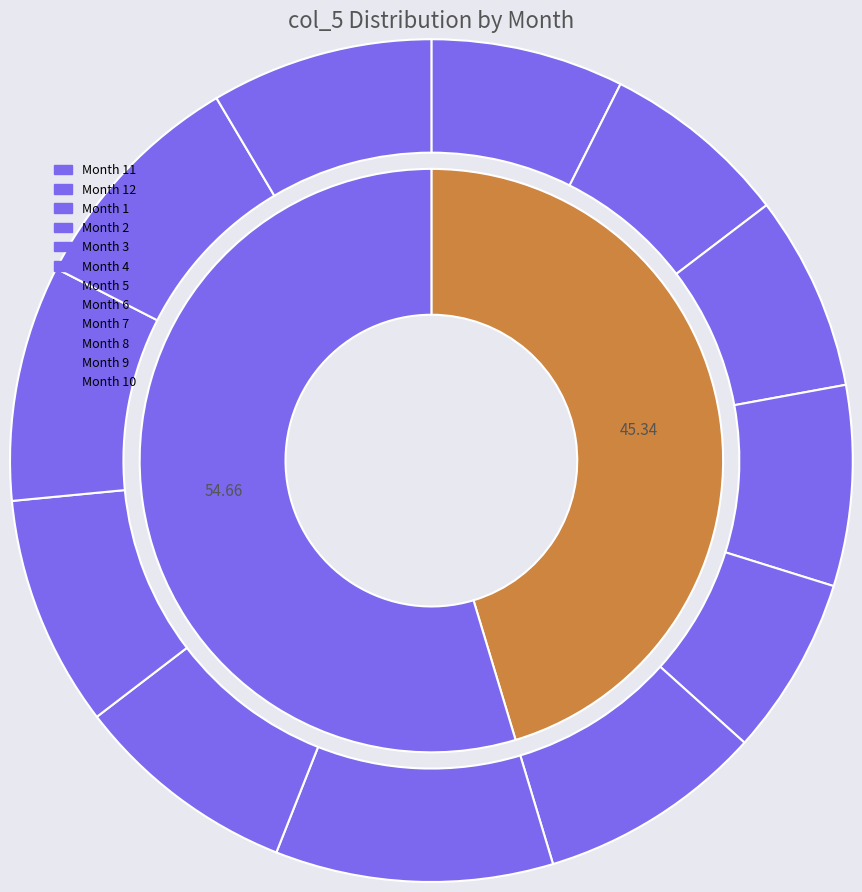

Approximately how many times larger is the value at 4 compared to 7?

1.0